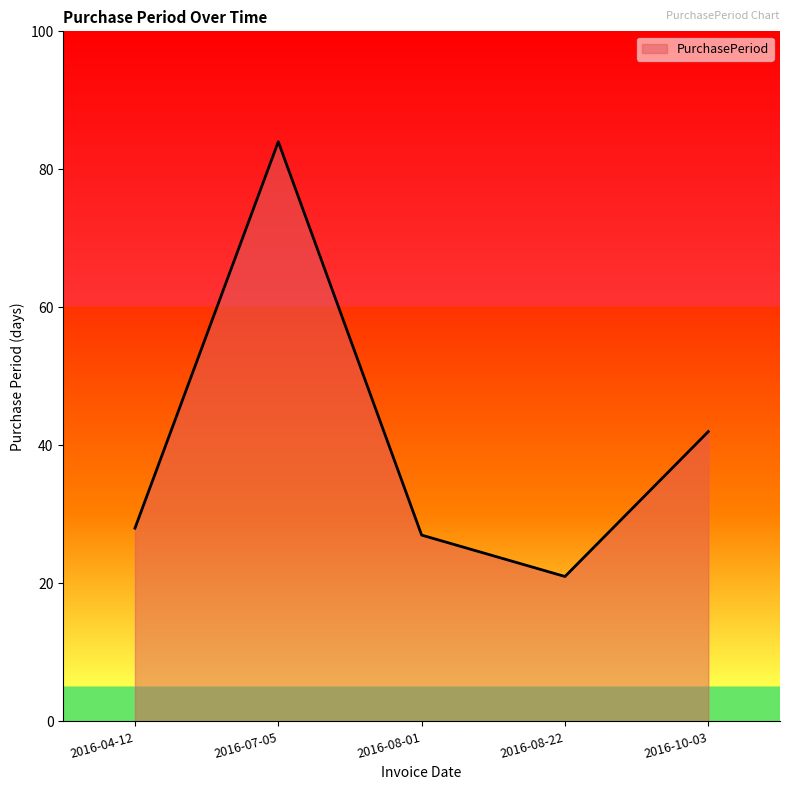

At which category does the data reach its first local valley?

2016-08-22